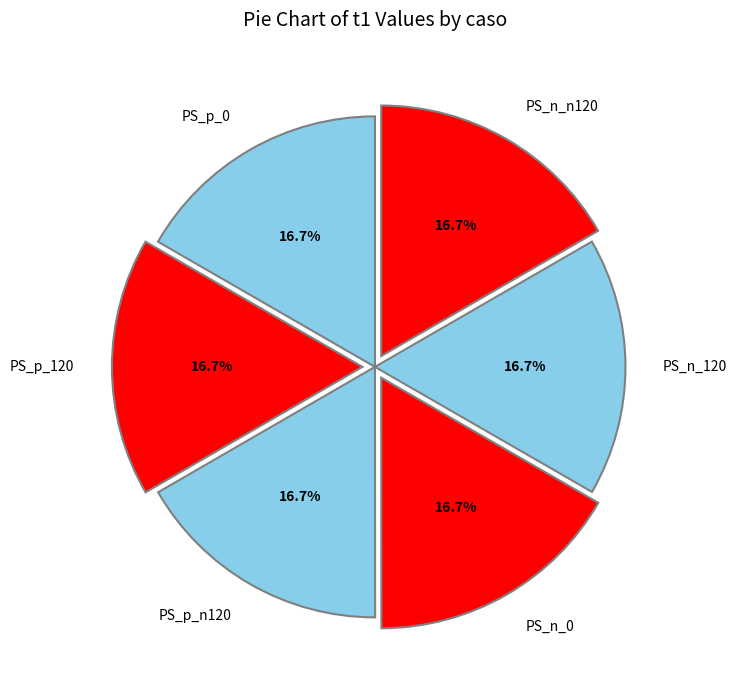

Is it true that PS_p_120 is 26% of the pie?

False